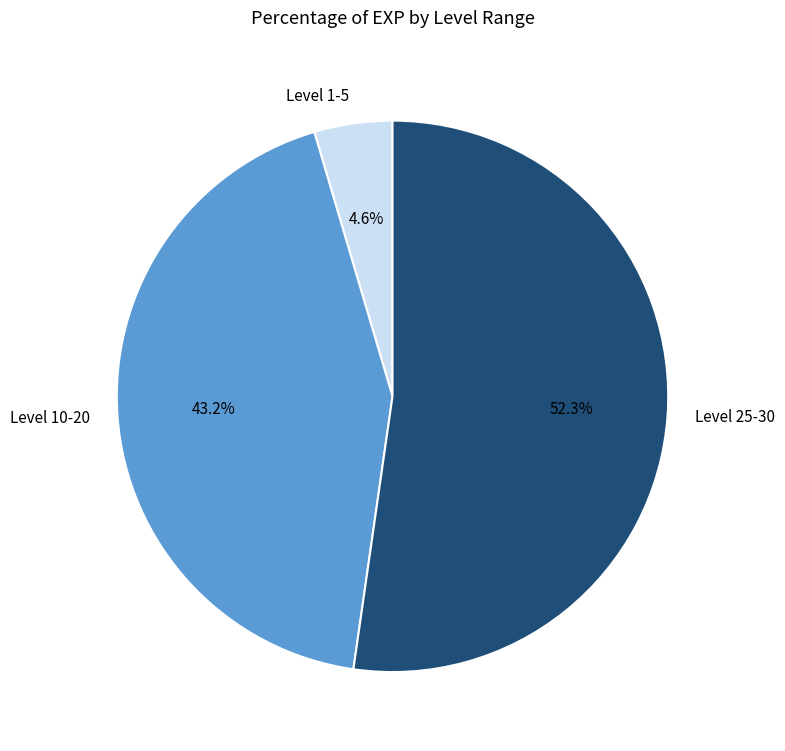

Which has a higher value, Level 1-5 or Level 25-30?

Level 25-30